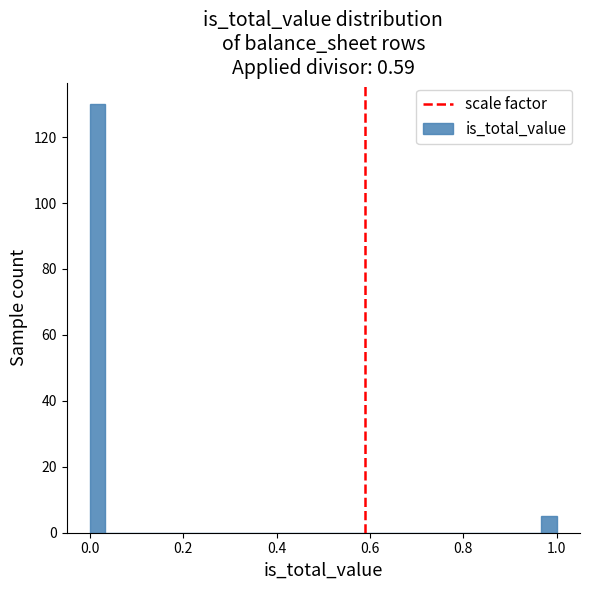

Around what value on the x-axis is the tallest bar? Give the approximate position of its centre, as read against the axis.

0.02